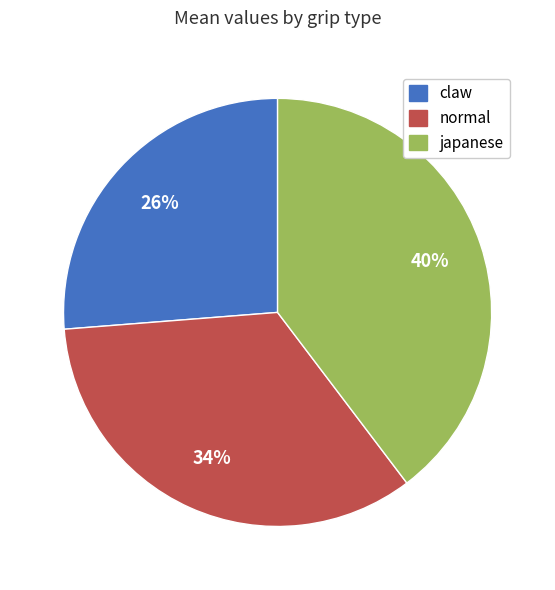

Does normal account for over 50% of the chart?

No